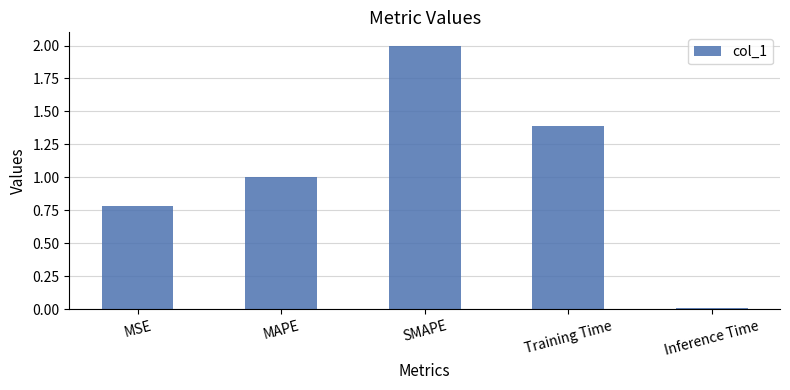

Rank the categories by value from lowest to highest.

Inference Time, MSE, MAPE, Training Time, SMAPE